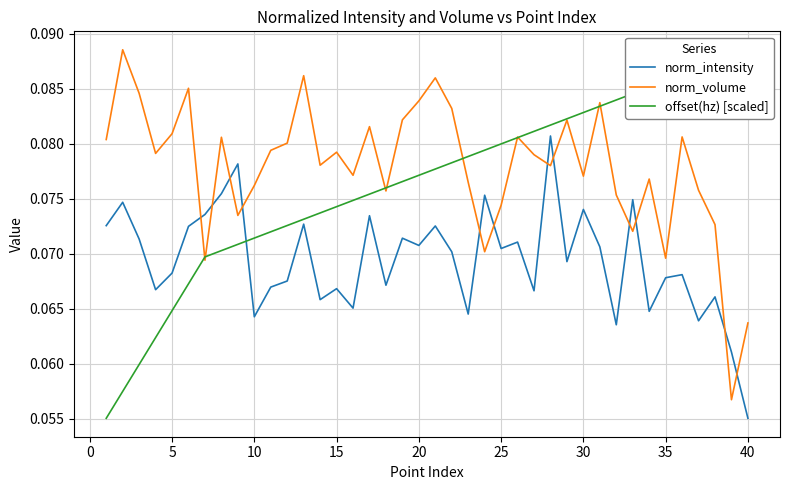

Which series ends up on top after the final intersection of norm_volume and norm_intensity?

norm_volume